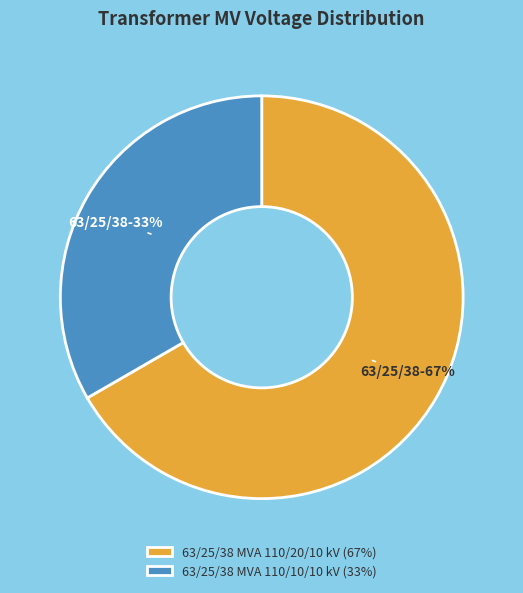

Count the number of slices in the pie.

2